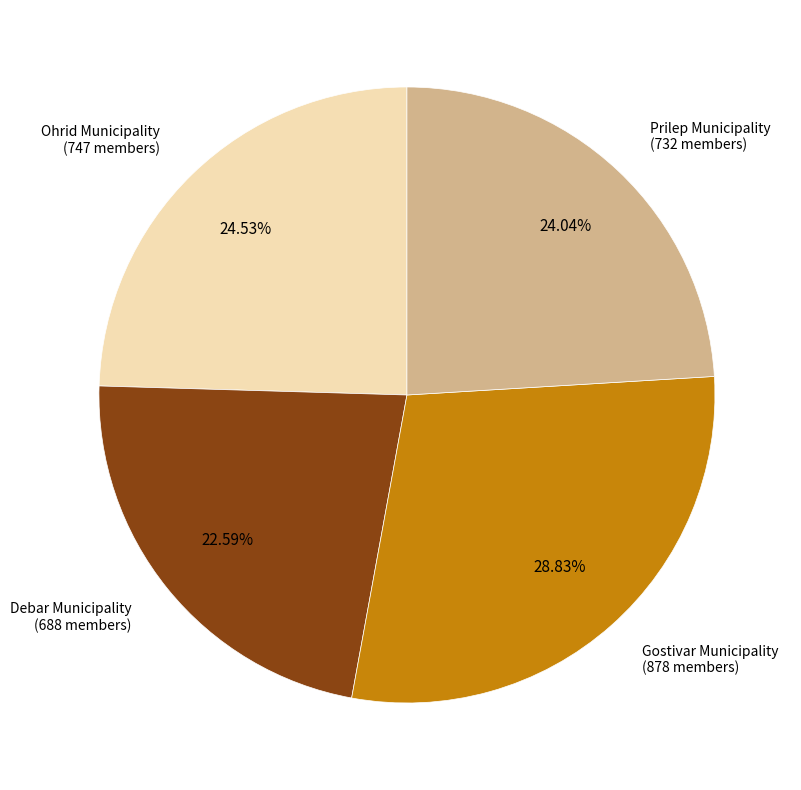

Does any single category account for the majority?

No